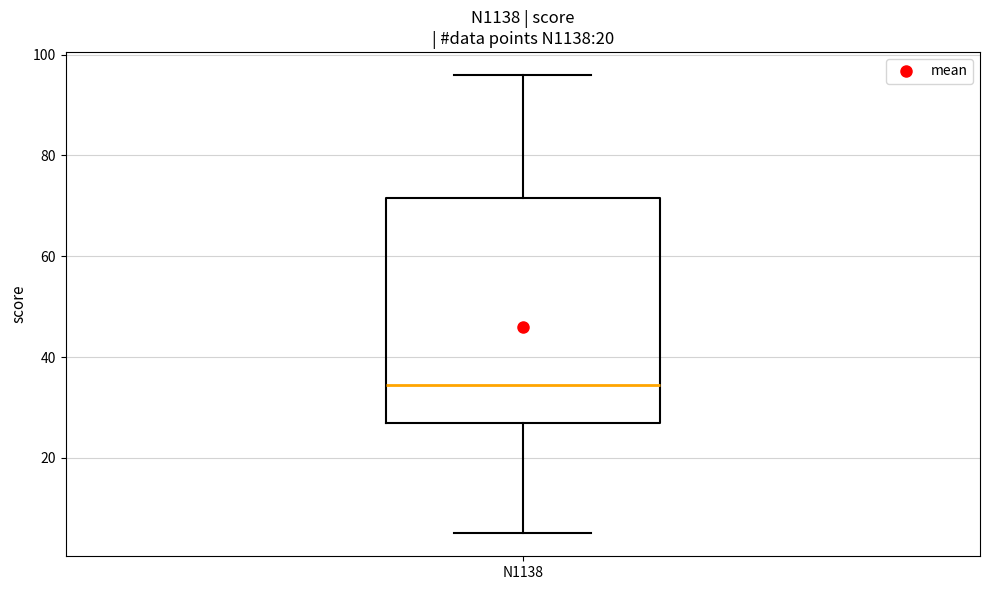

Where does the upper whisker of the box for N1138 end on the y-axis? The values are not printed on the chart, so give them approximately, as read against the axis.

96